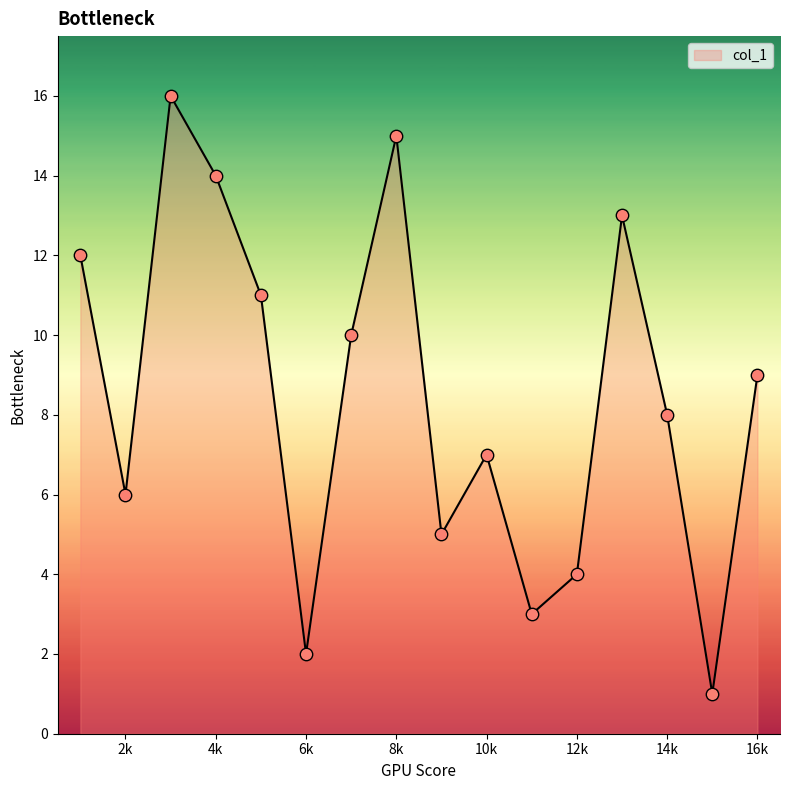

What is the difference between the maximum and minimum values?

15